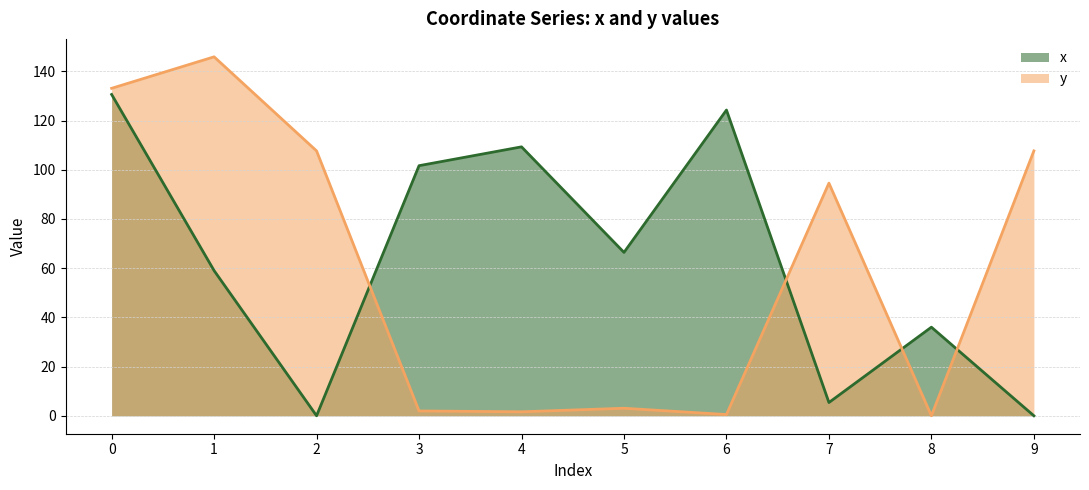

How many times do x and y cross each other?

4